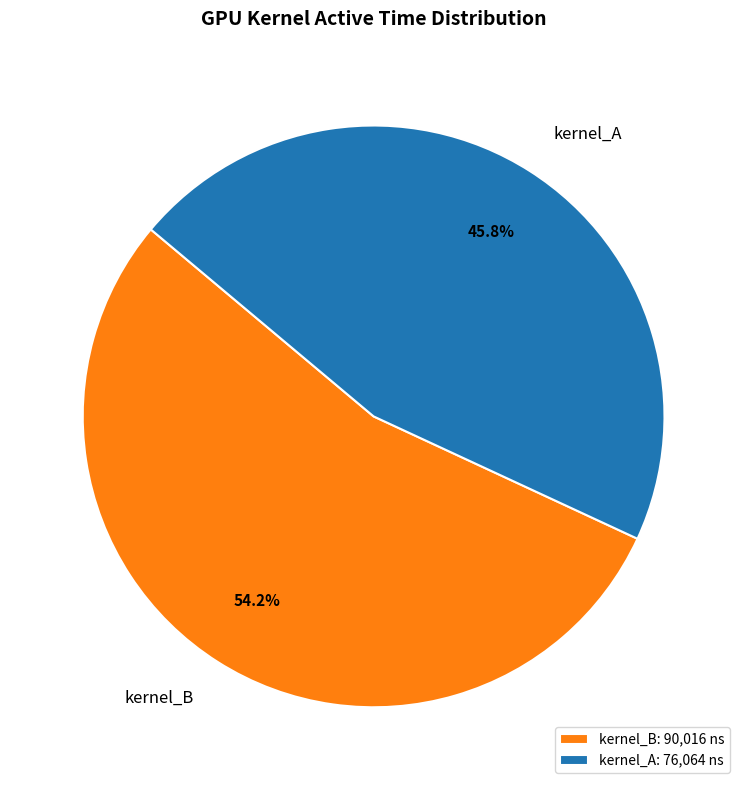

To the nearest percent, what percentage of the pie is kernel_B?

54%